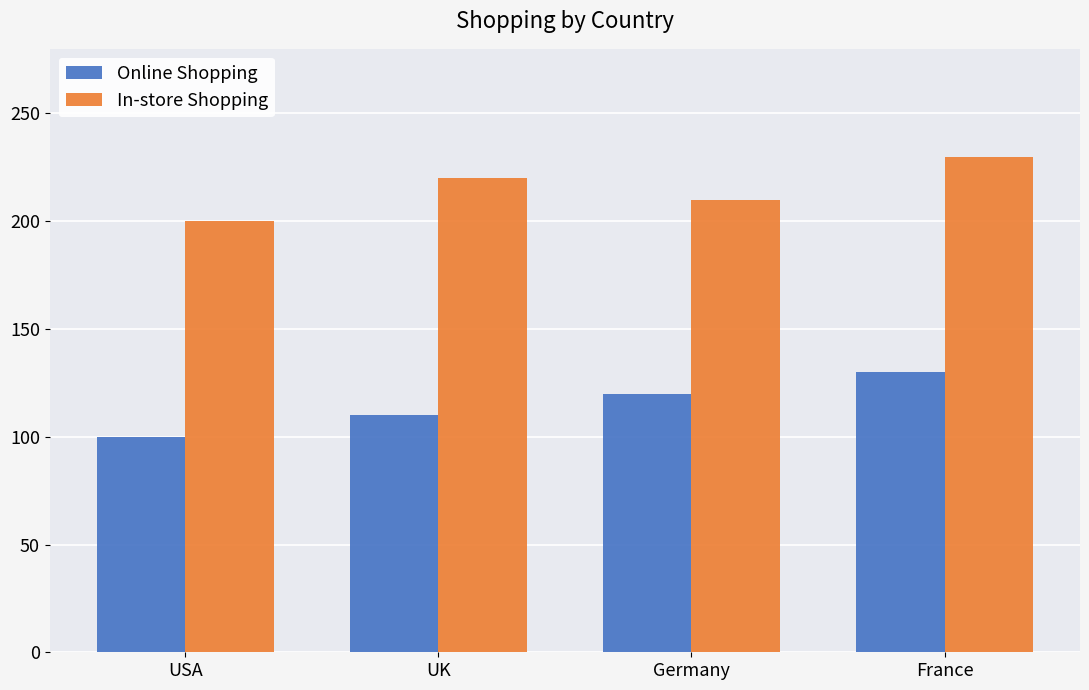

How many bars are there in each group?

2